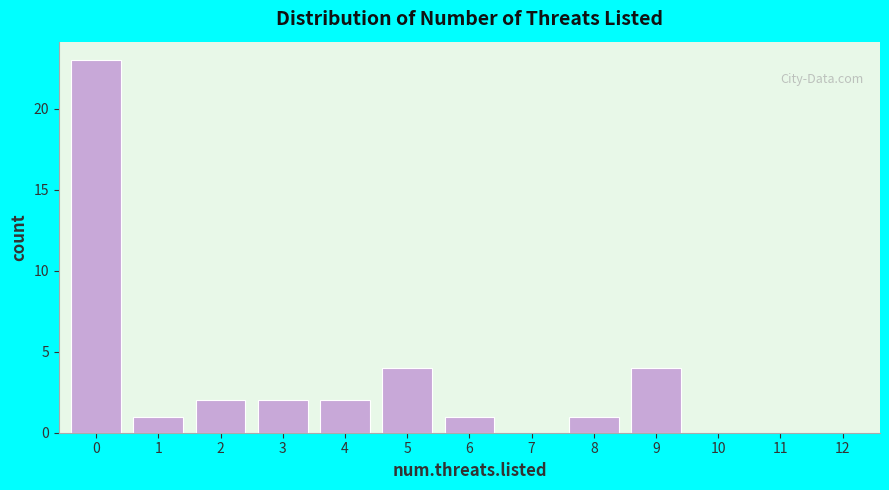

Reading left to right, list all the values displayed in this chart.

0=23	1=1	2=2	3=2	4=2	5=4	6=1	7=0	8=1	9=4	10=0	11=0	12=0